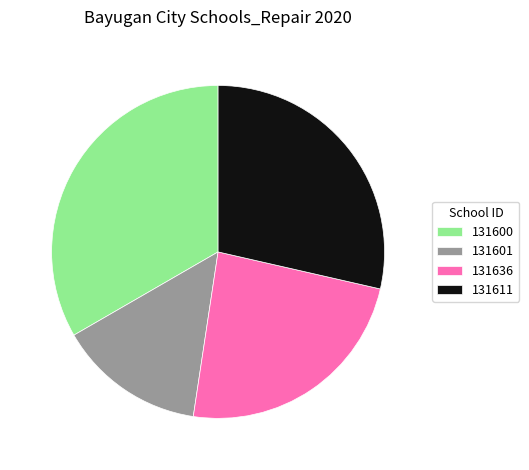

Does 131600 represent more than half of the total?

No